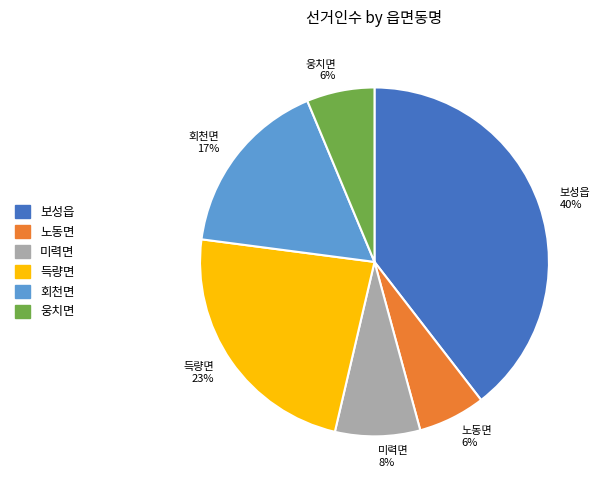

Is 웅치면 the majority of the pie?

No